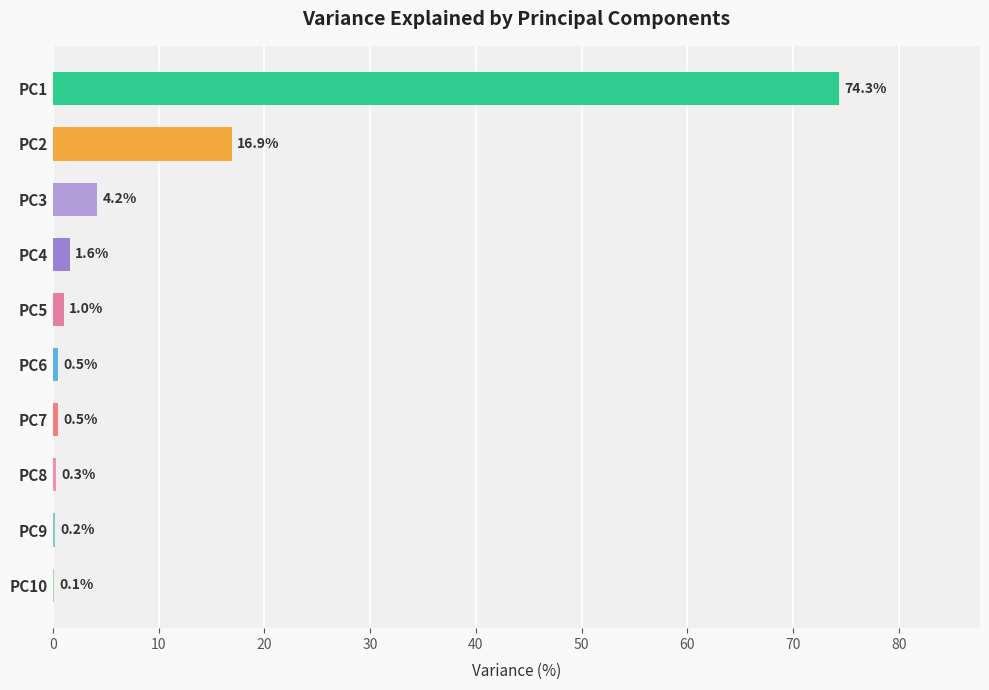

What is the sum of the values at PC10 and PC3?

4.3